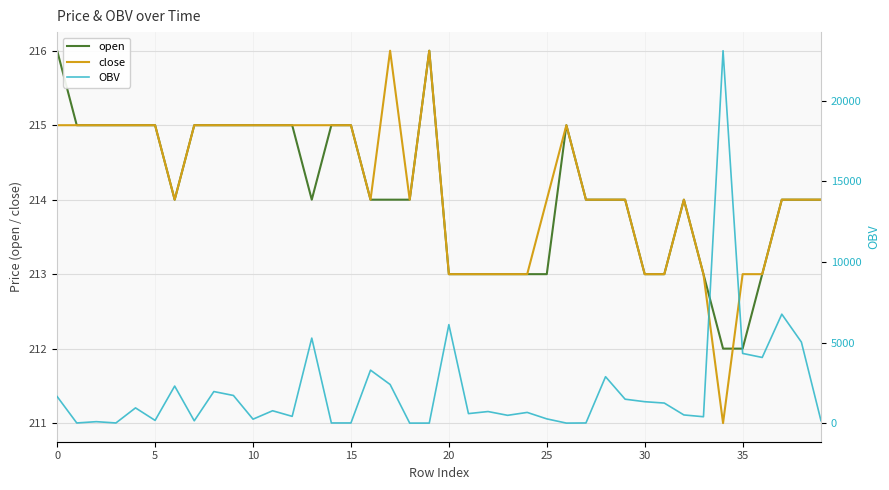

How many times do OBV and close cross each other?

13